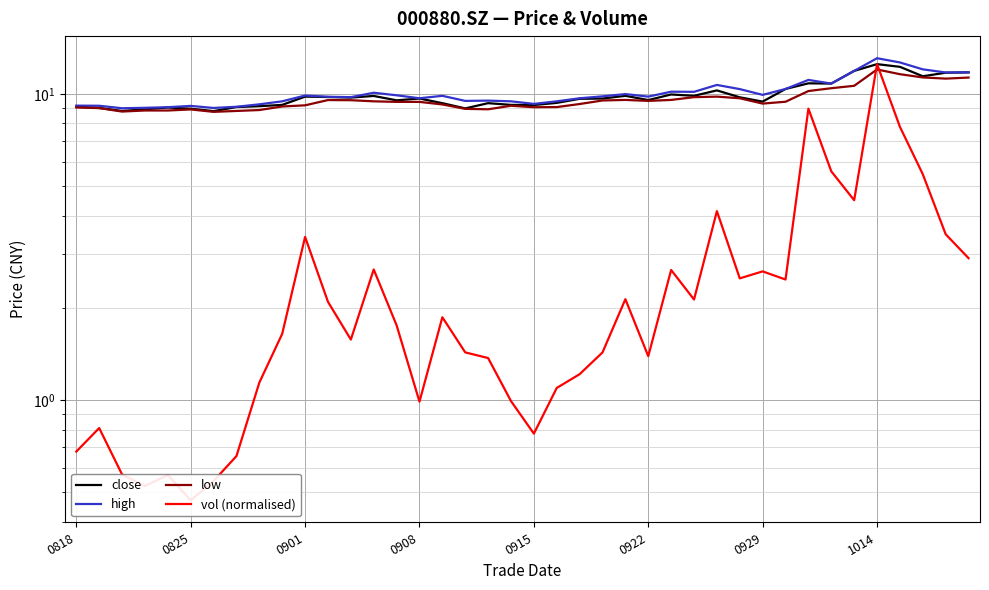

What position from the right is 18?

22